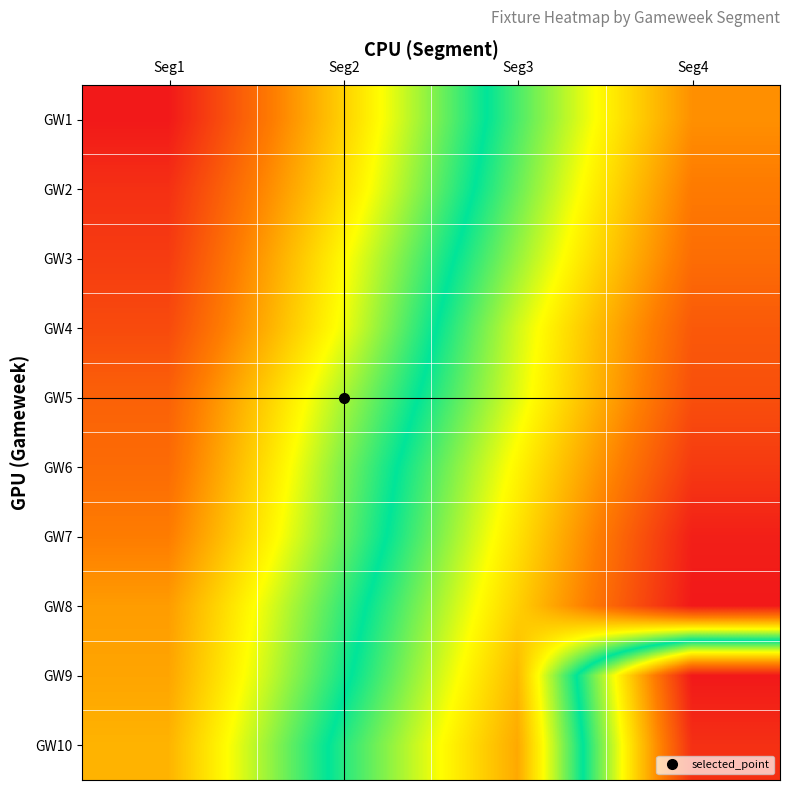

At which category does the chart reach its peak across all series?

Seg4